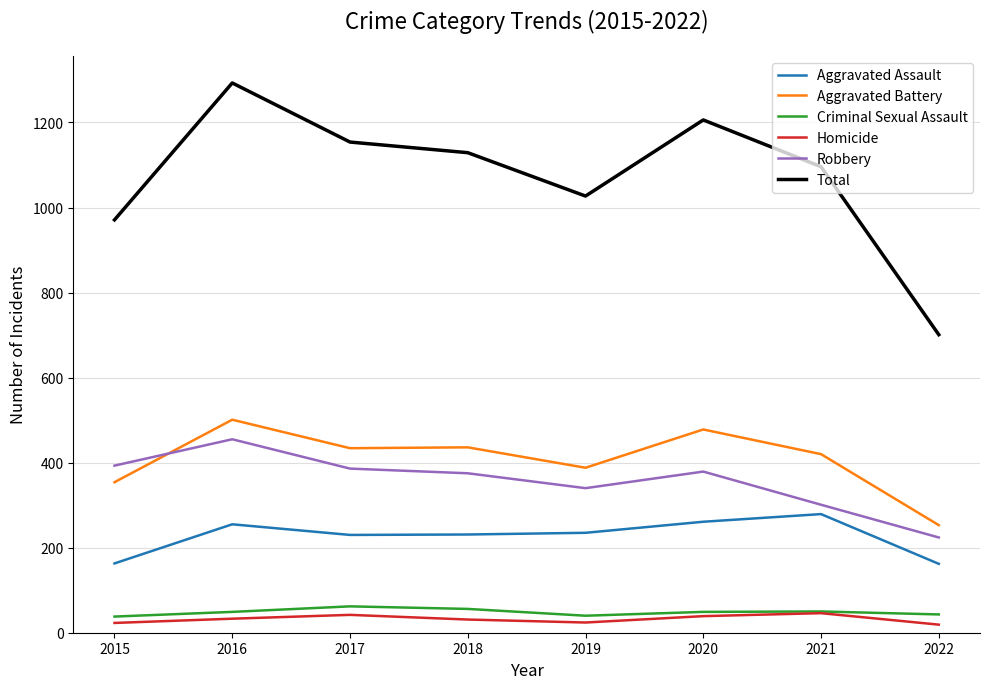

What is the sum of all Aggravated Assault values?

1816